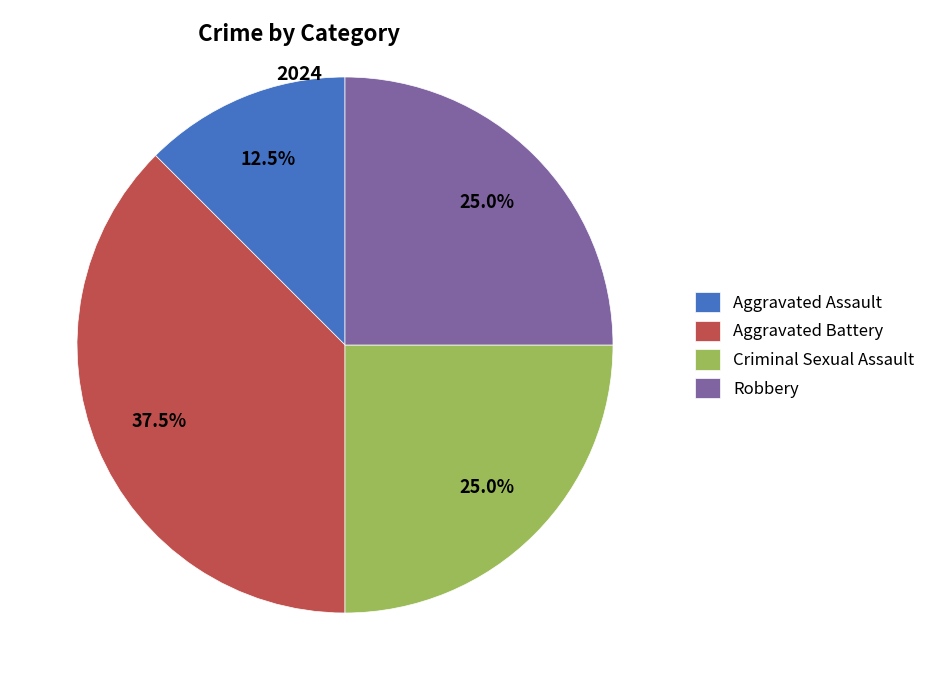

What is the ratio of the value at Aggravated Battery to the value at Aggravated Assault?

3.0